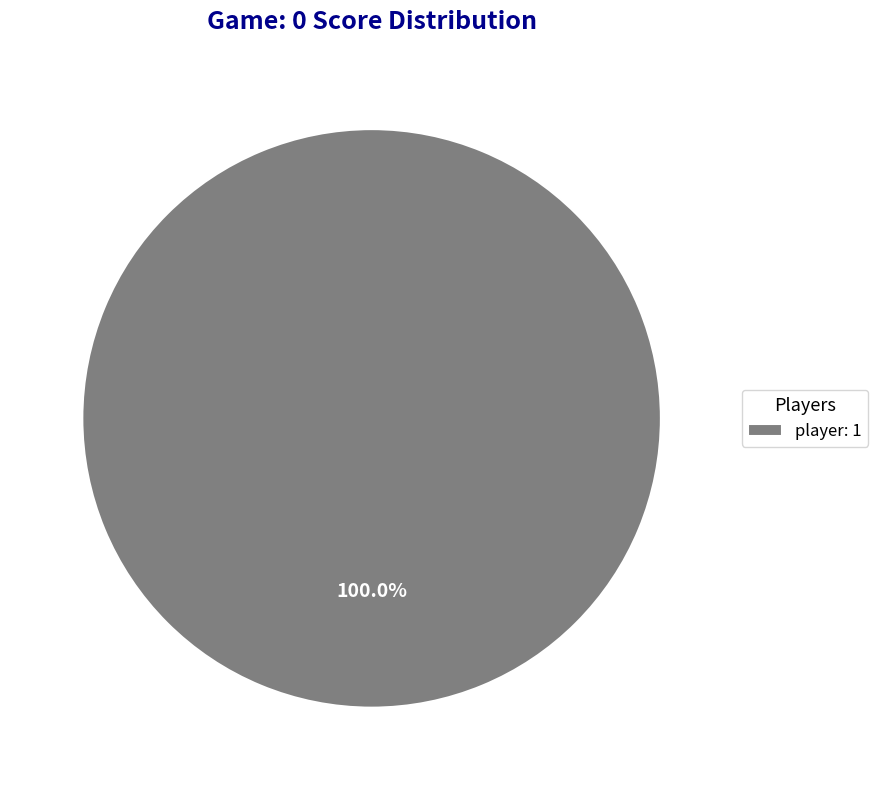

What is the majority slice?

player: 1